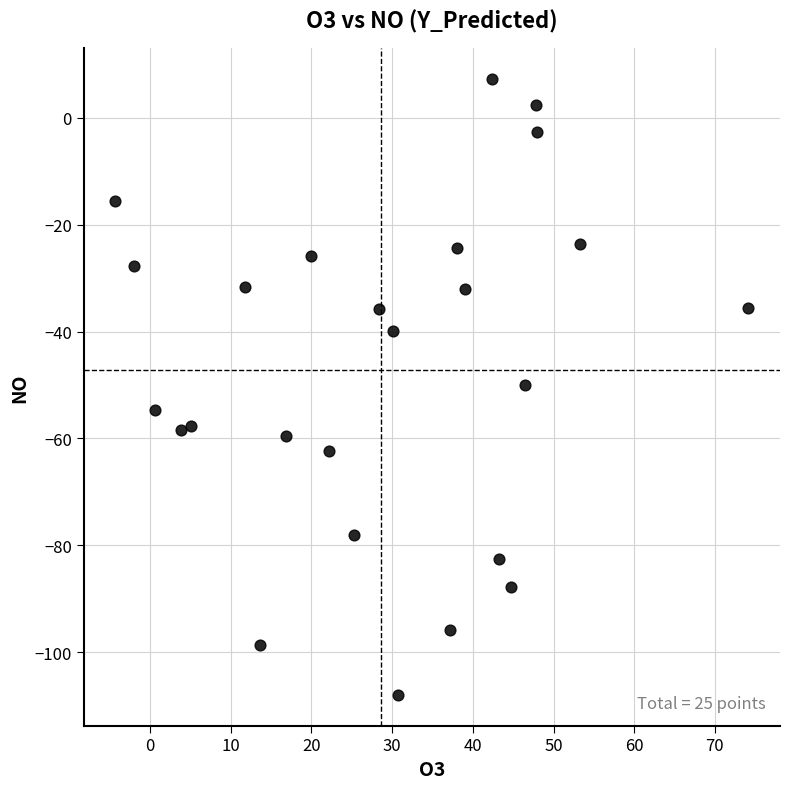

What is the range of Y values (max minus min)?

115.3